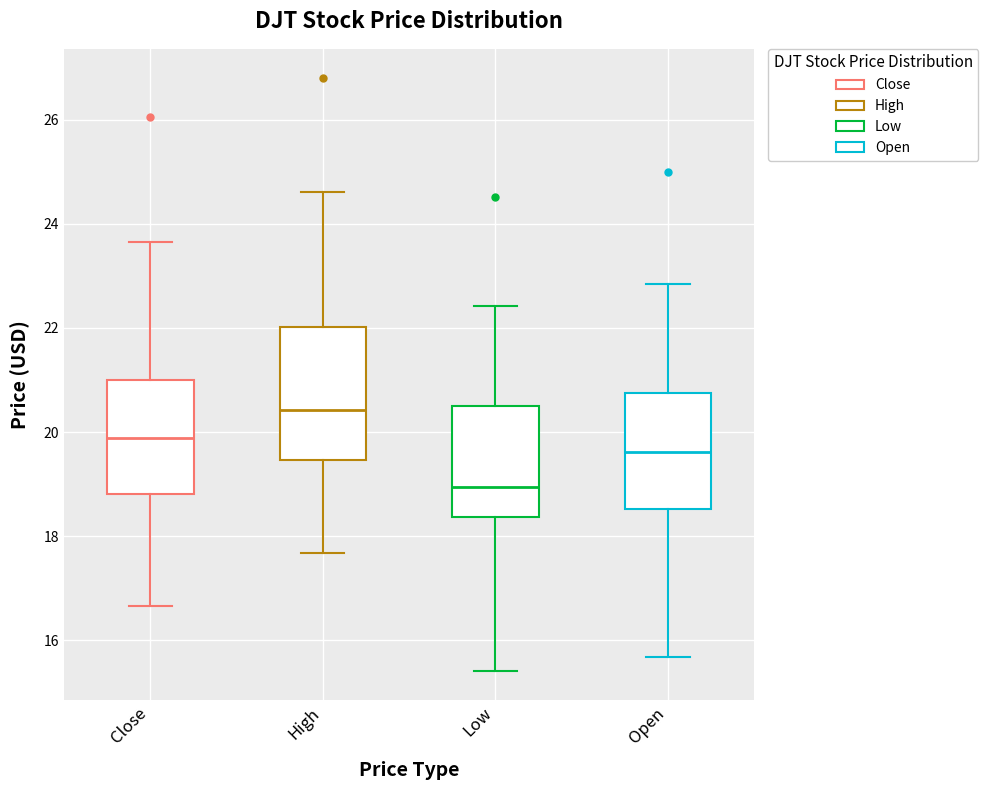

Reading left to right, read every box against the y-axis: the position of its median line, the range the box covers, and the ends of its whiskers. The values are not printed on the chart, so give them approximately, as read against the axis.

Close: median 19.8, box 18.8 to 21.0, whiskers 16.6 to 23.6
High: median 20.4, box 19.4 to 22.0, whiskers 17.6 to 24.6
Low: median 19.0, box 18.4 to 20.4, whiskers 15.4 to 22.4
Open: median 19.6, box 18.6 to 20.8, whiskers 15.6 to 22.8